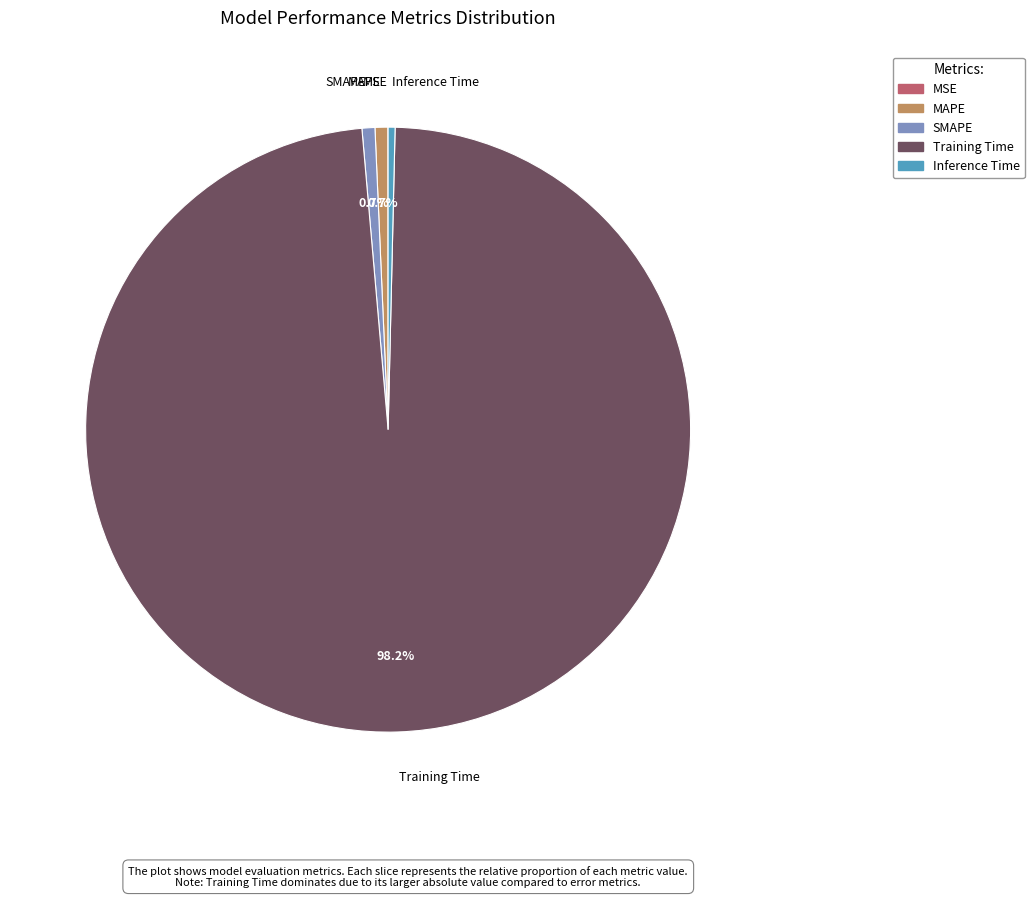

How much of the chart is everything except SMAPE?

99.3%